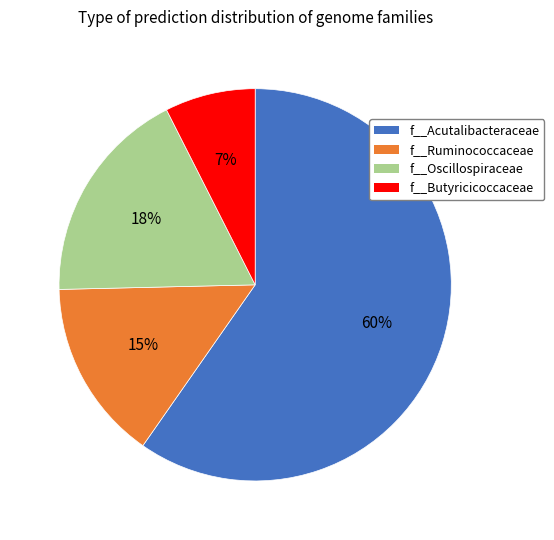

Is there any slice that represents more than half of the pie?

Yes